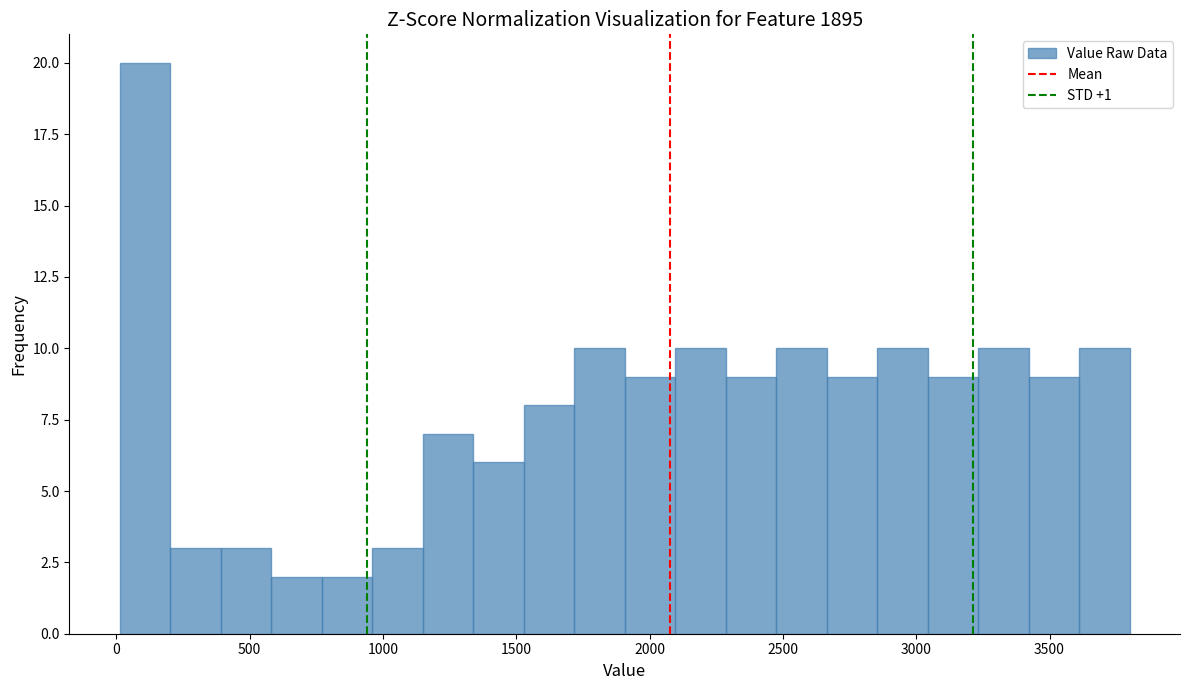

Read against the x-axis, roughly where is the centre of the tallest bar?

100